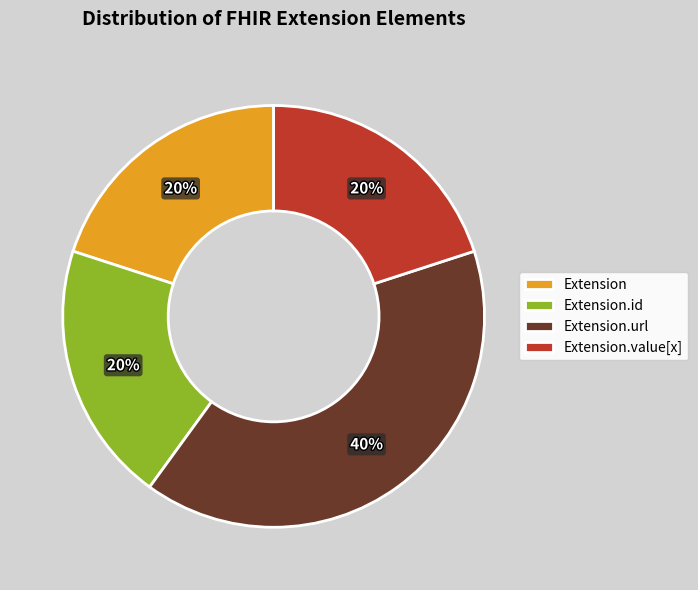

Does Extension account for over 50% of the chart?

No